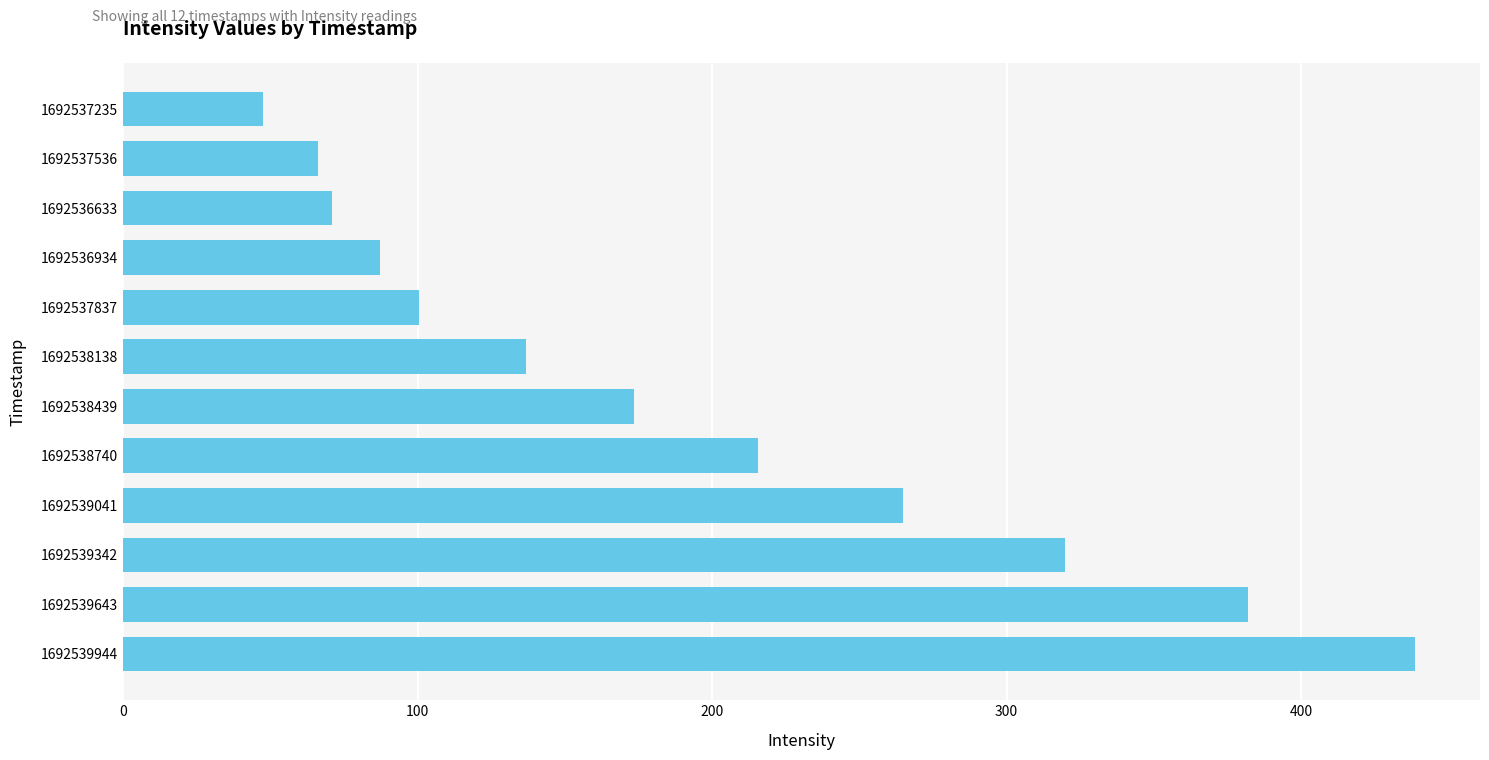

What is the sum of all values?

2303.4